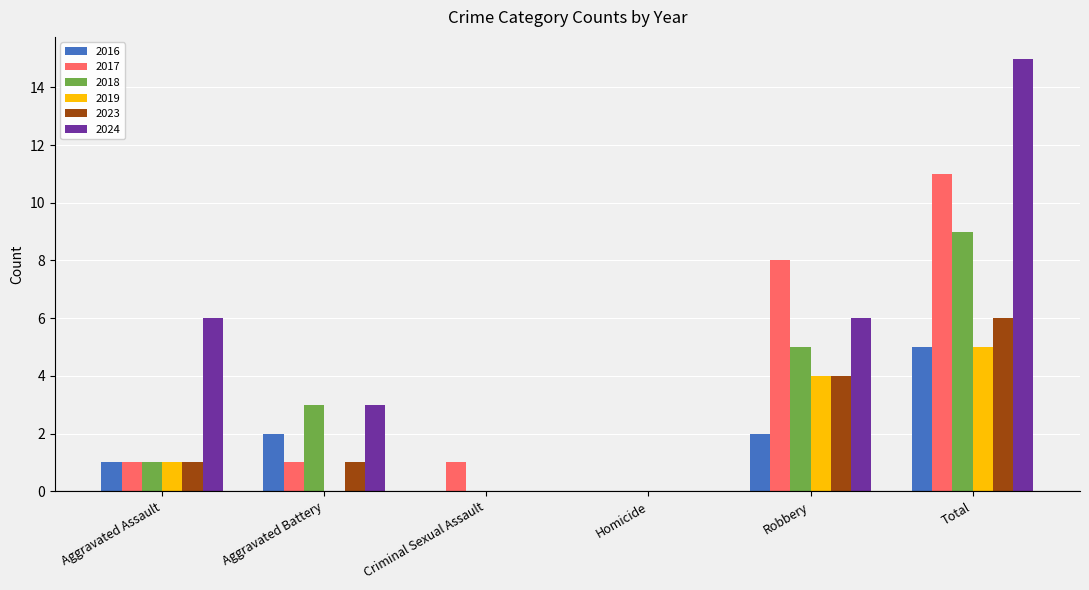

True or false: 2016 has a value of 0 at Criminal Sexual Assault.

True